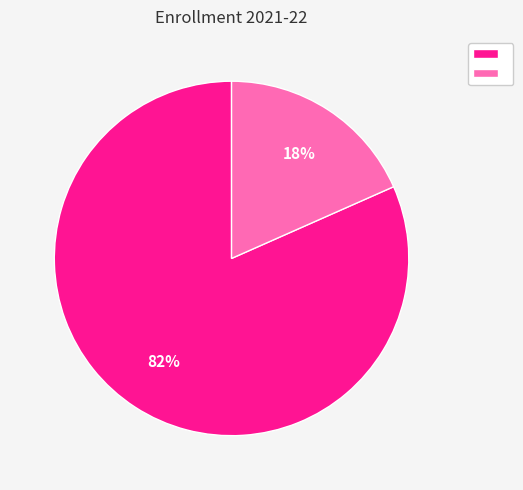

Count the number of slices in the pie.

2